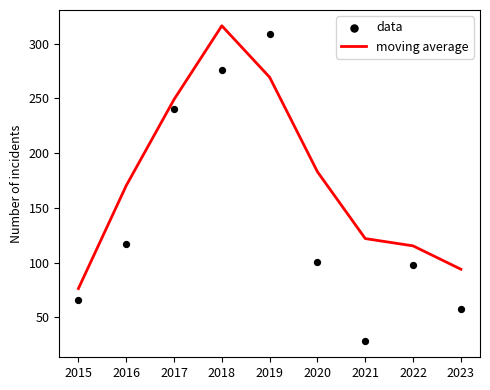

Which series contains the lowest Y value?

data